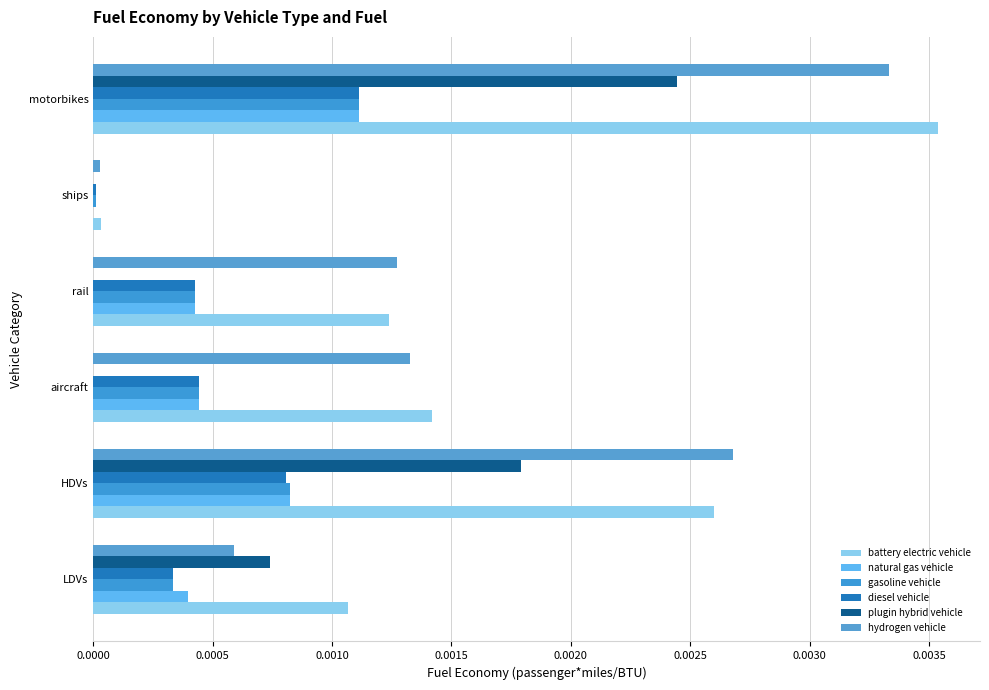

How many categories are shown in the chart?

6